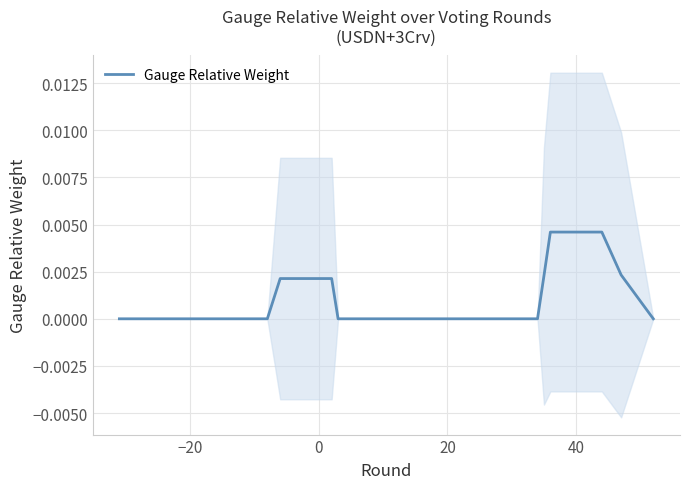

Is it true that the value at 7 is 0.0?

False